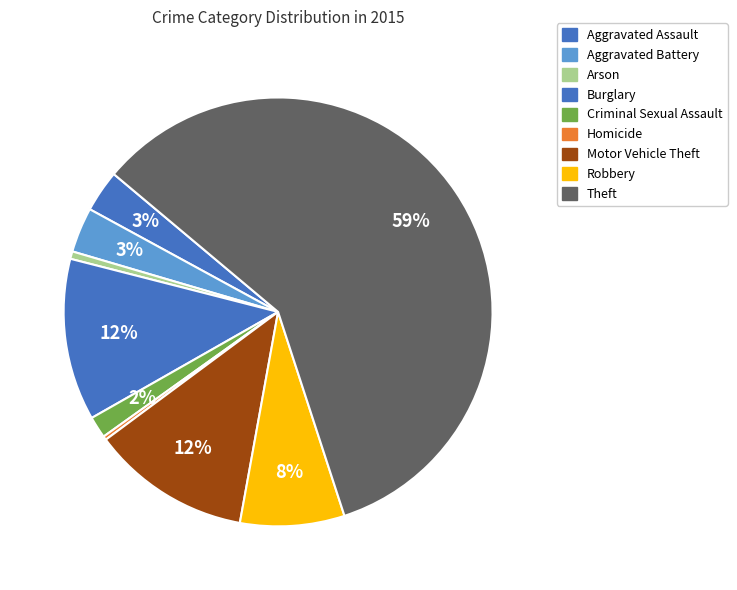

True or false: Homicide accounts for 0% of the total.

True